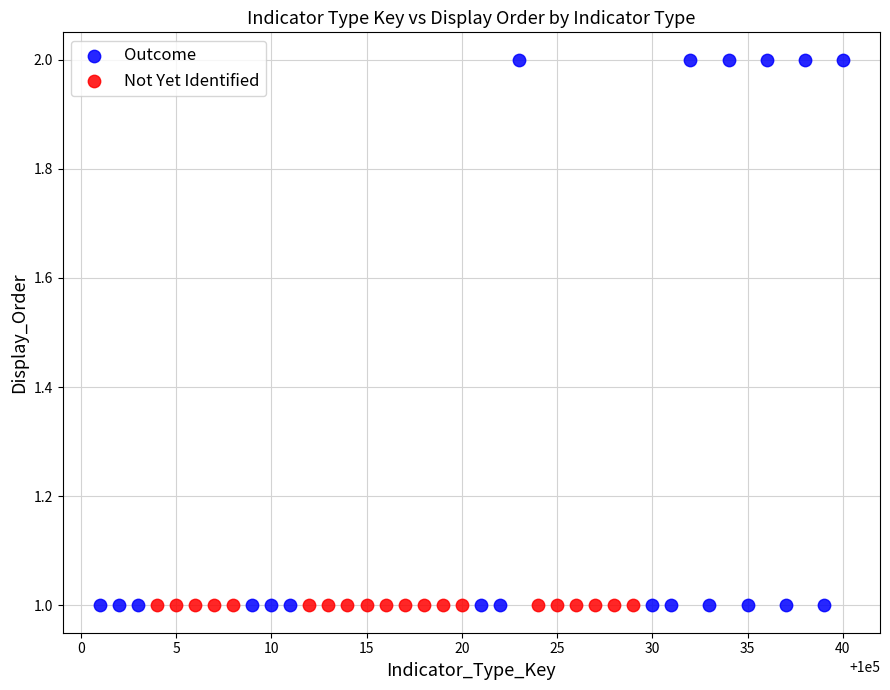

What are all the series names shown in the legend?

Outcome, Not Yet Identified